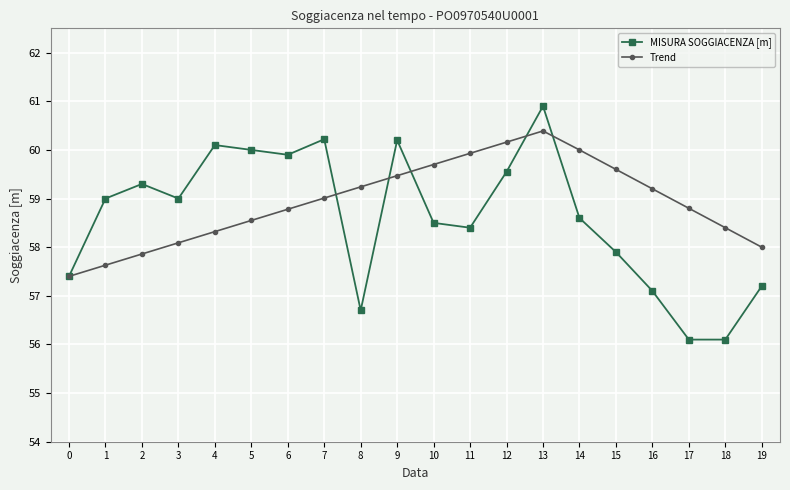

What is the value of the Trend point at the 15th from the left?

60.0